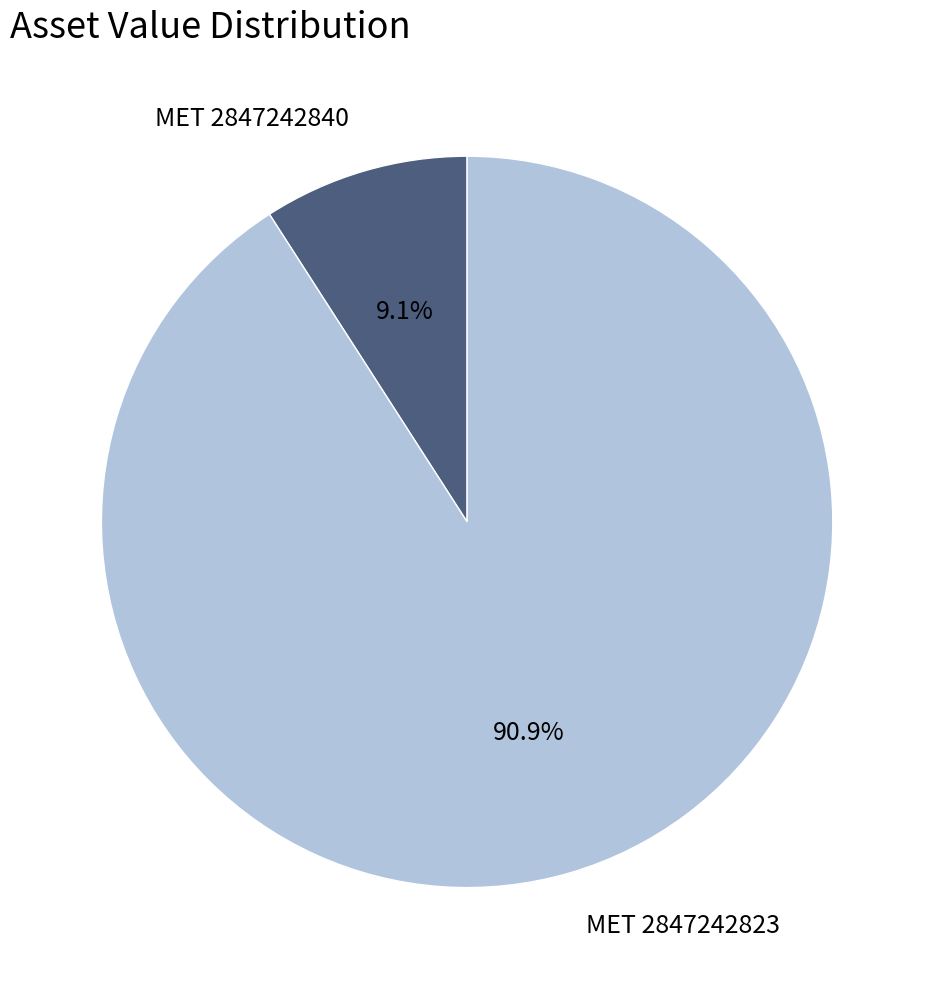

Which slice represents more than half of the pie?

MET 2847242823